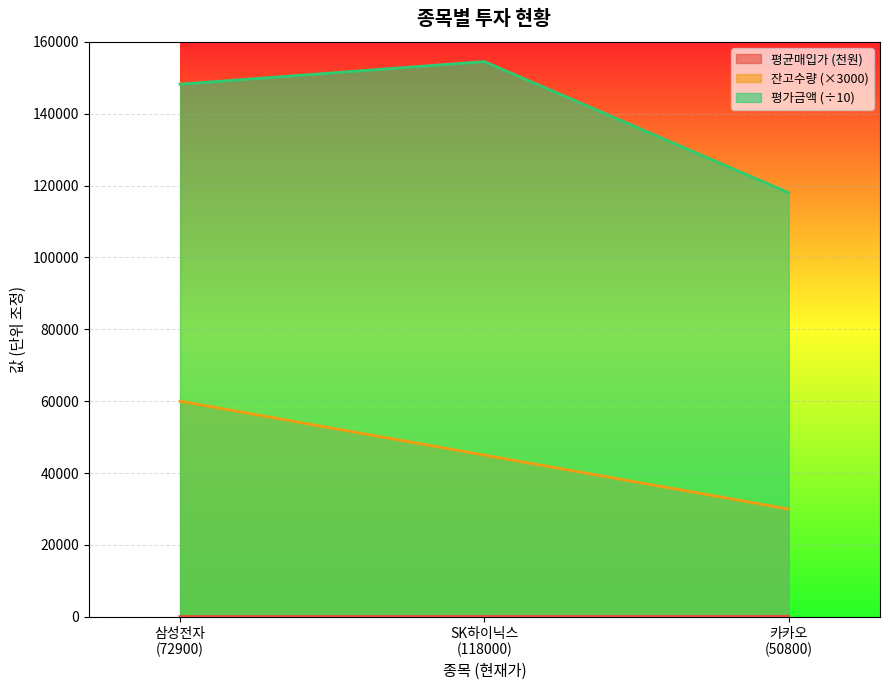

Reading right to left, transcribe all the data shown in this chart.

평균매입가: 145	120	85
잔고수량: 30000	45000	60000
평가금액: 118000	154500	148200